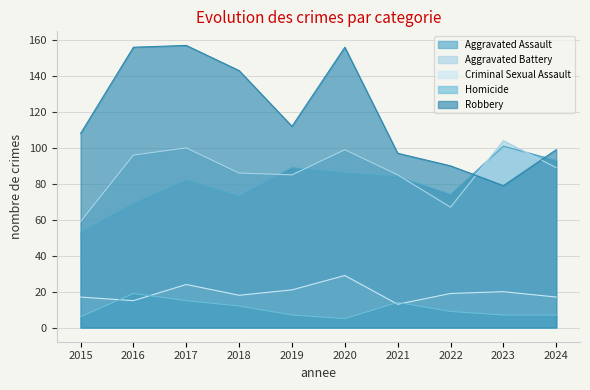

How many values in the Homicide series are below 9?

5